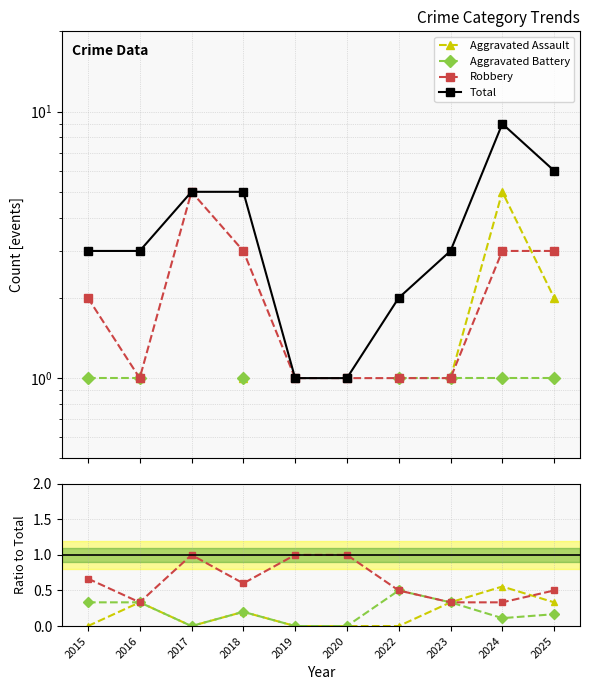

What is the total value across all series at 2016?

4.0